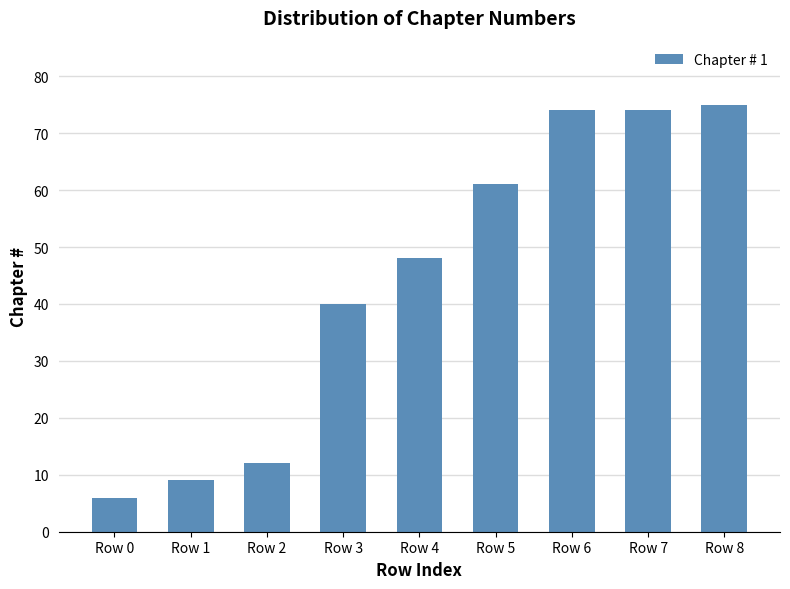

What is the maximum value shown in the chart?

75